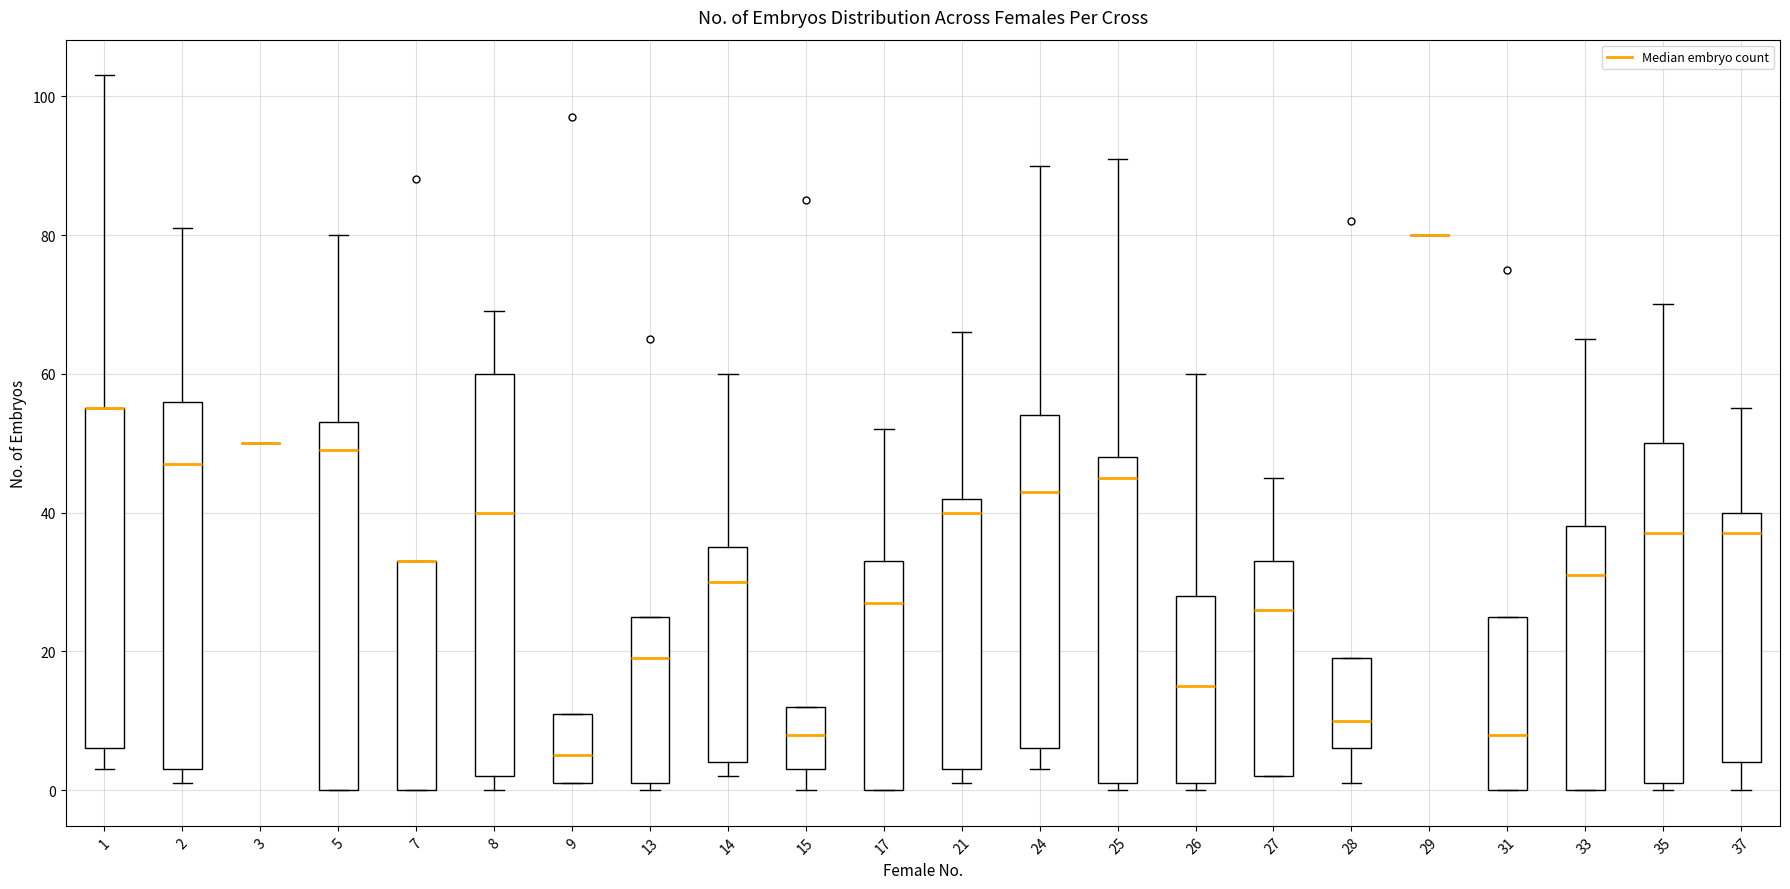

Which box is the tallest, from its lower edge to its upper edge?

8